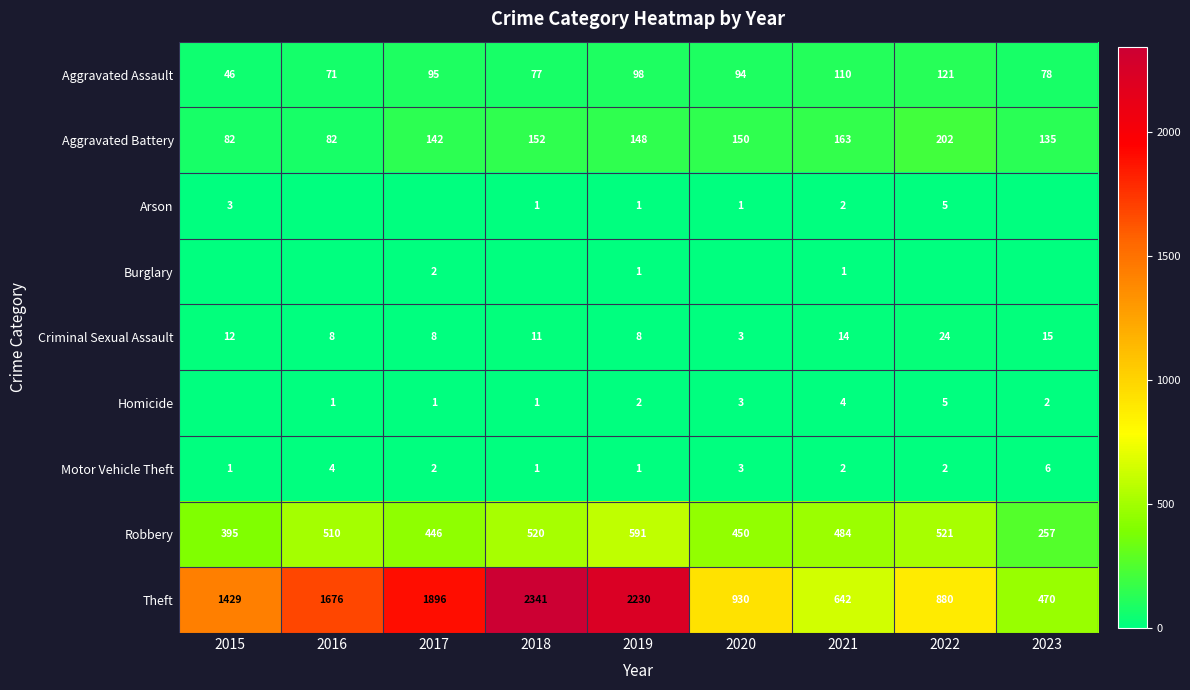

What is the difference between the highest and lowest values at 2021?

641